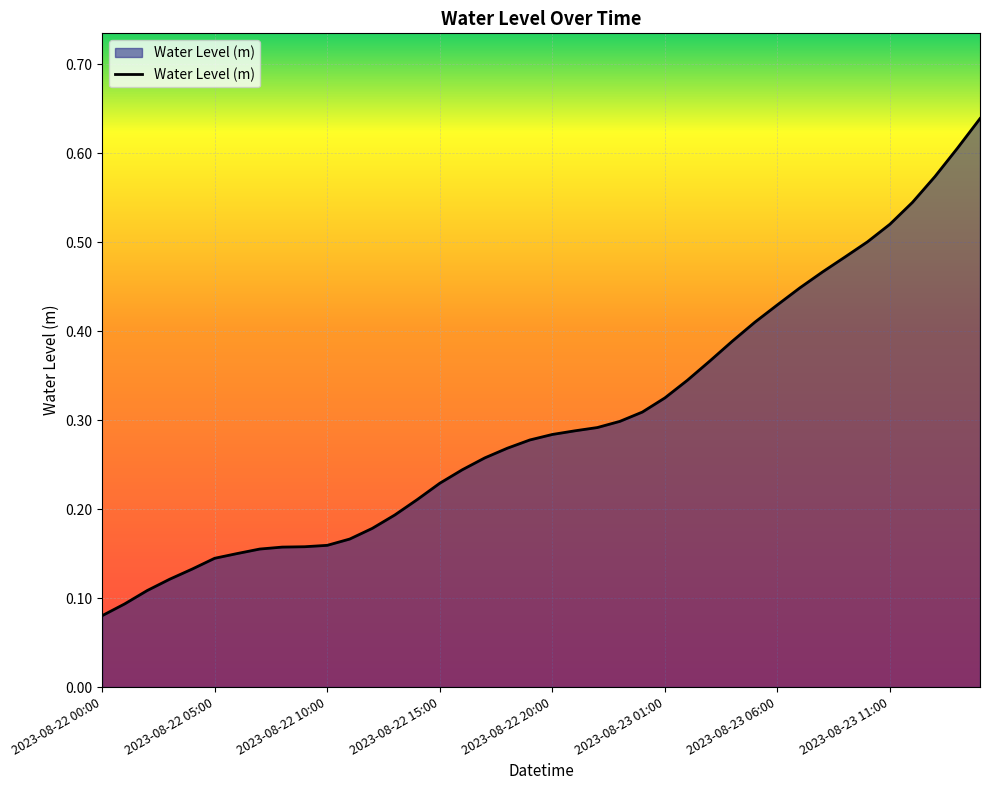

How many lines are shown in the chart?

1